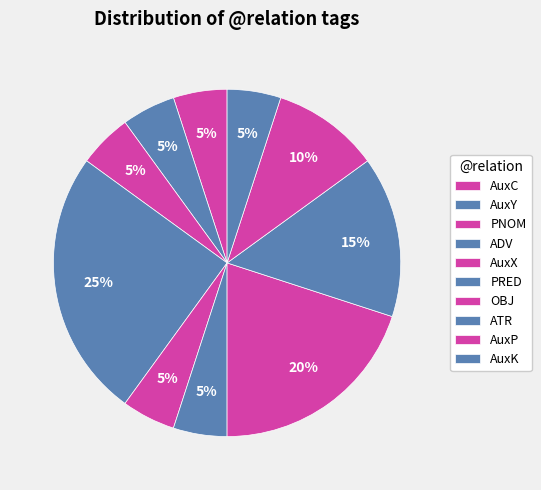

Is there a majority slice in this chart?

No